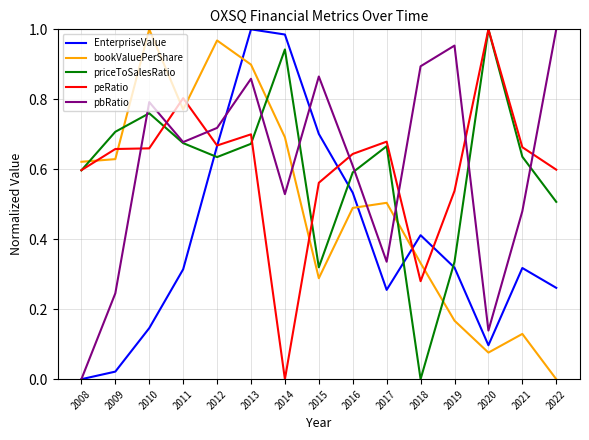

Which series changed the most between 2010 and 2015?

bookValuePerShare